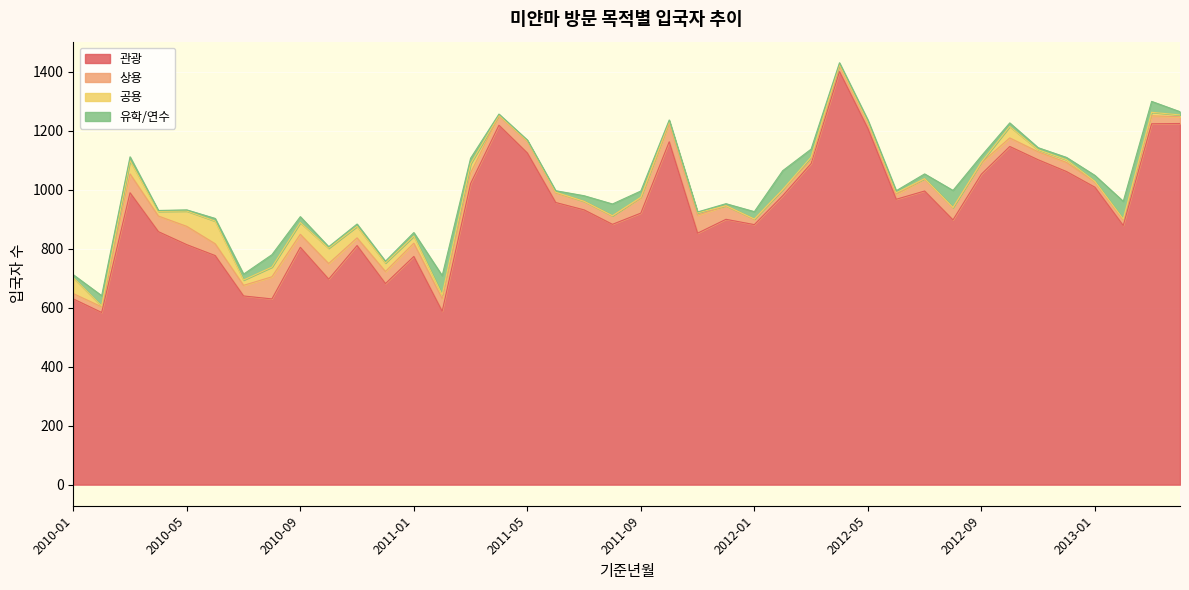

Which series has the largest range (max minus min)?

관광